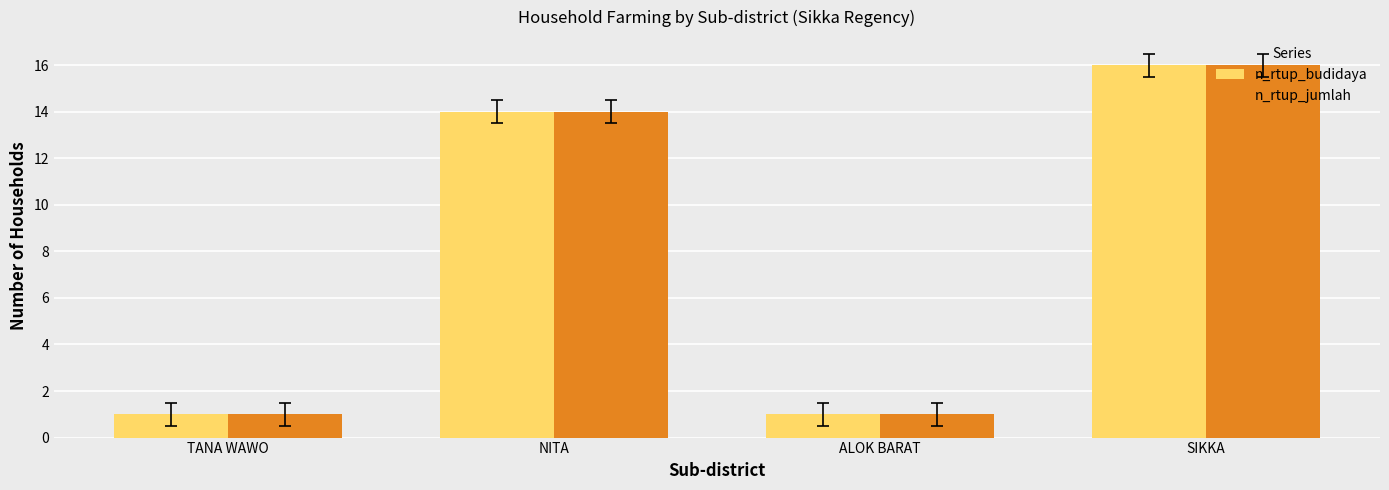

At which label is n_rtup_jumlah closest to 8?

NITA